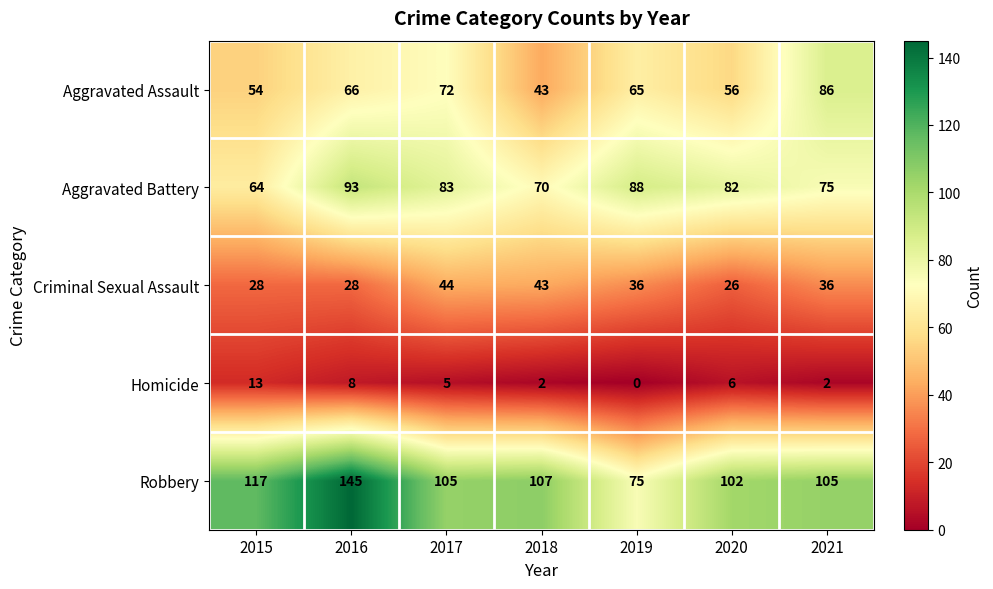

List the series in order of their peak value, highest first.

Robbery, Aggravated Battery, Aggravated Assault, Criminal Sexual Assault, Homicide